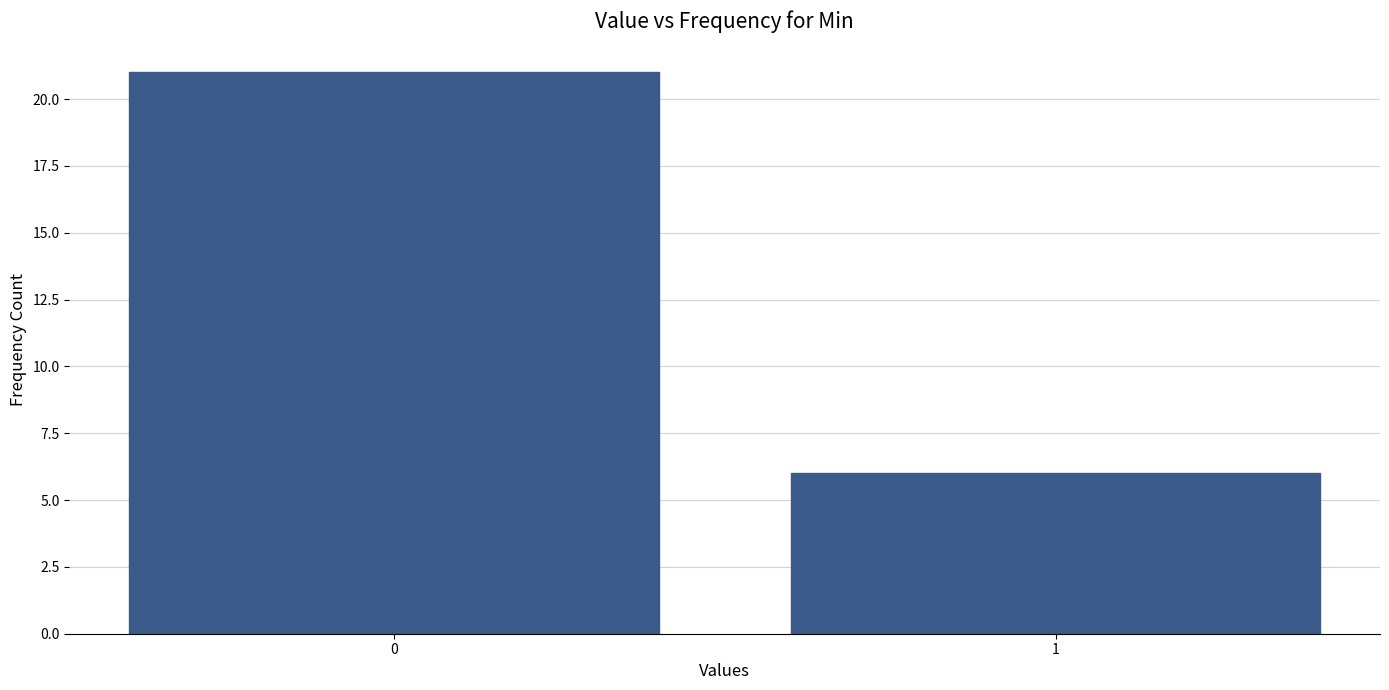

Reading right to left, what are all the values shown in this chart?

1=6	0=21